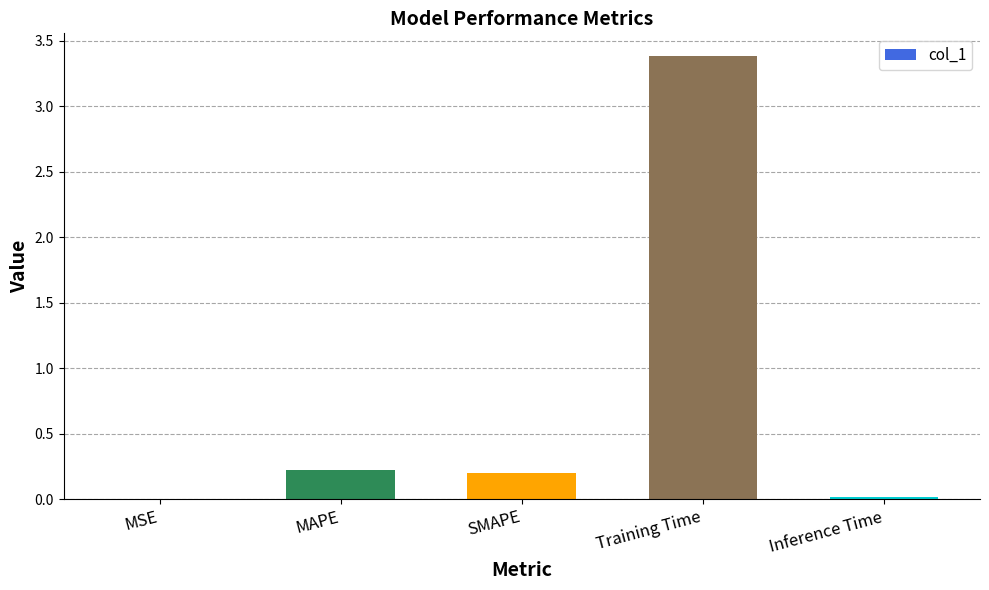

What is the sum of the values at SMAPE and Training Time?

3.6